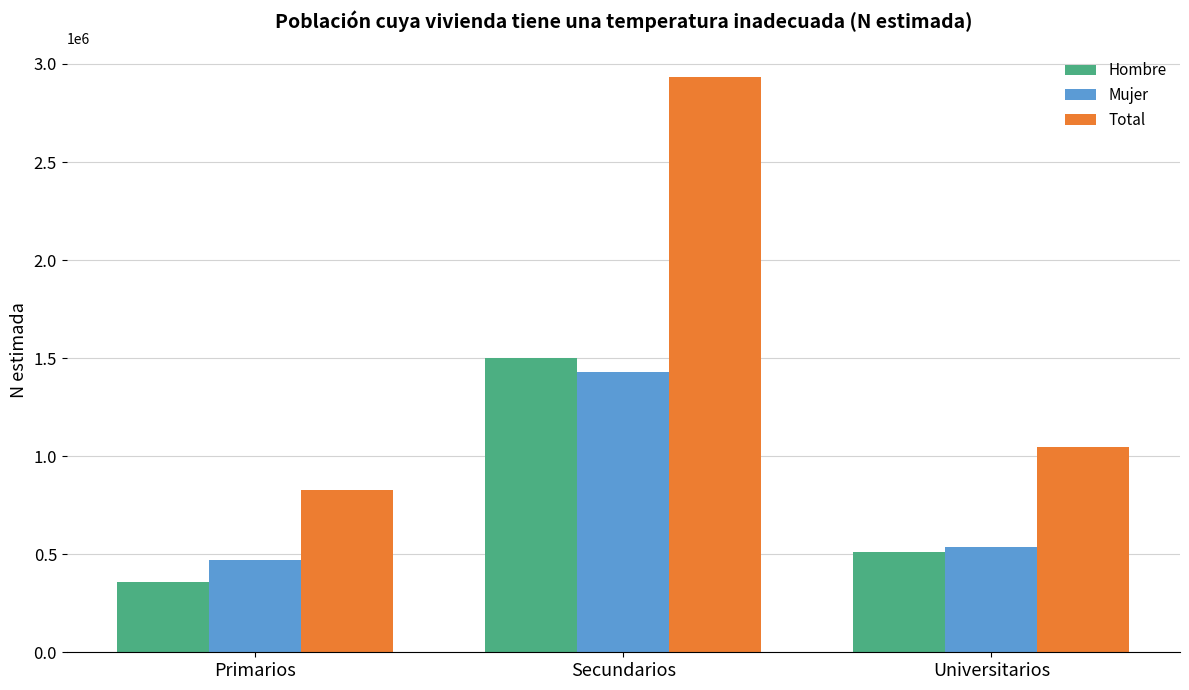

What are all the series names shown in the legend?

Hombre, Mujer, Total